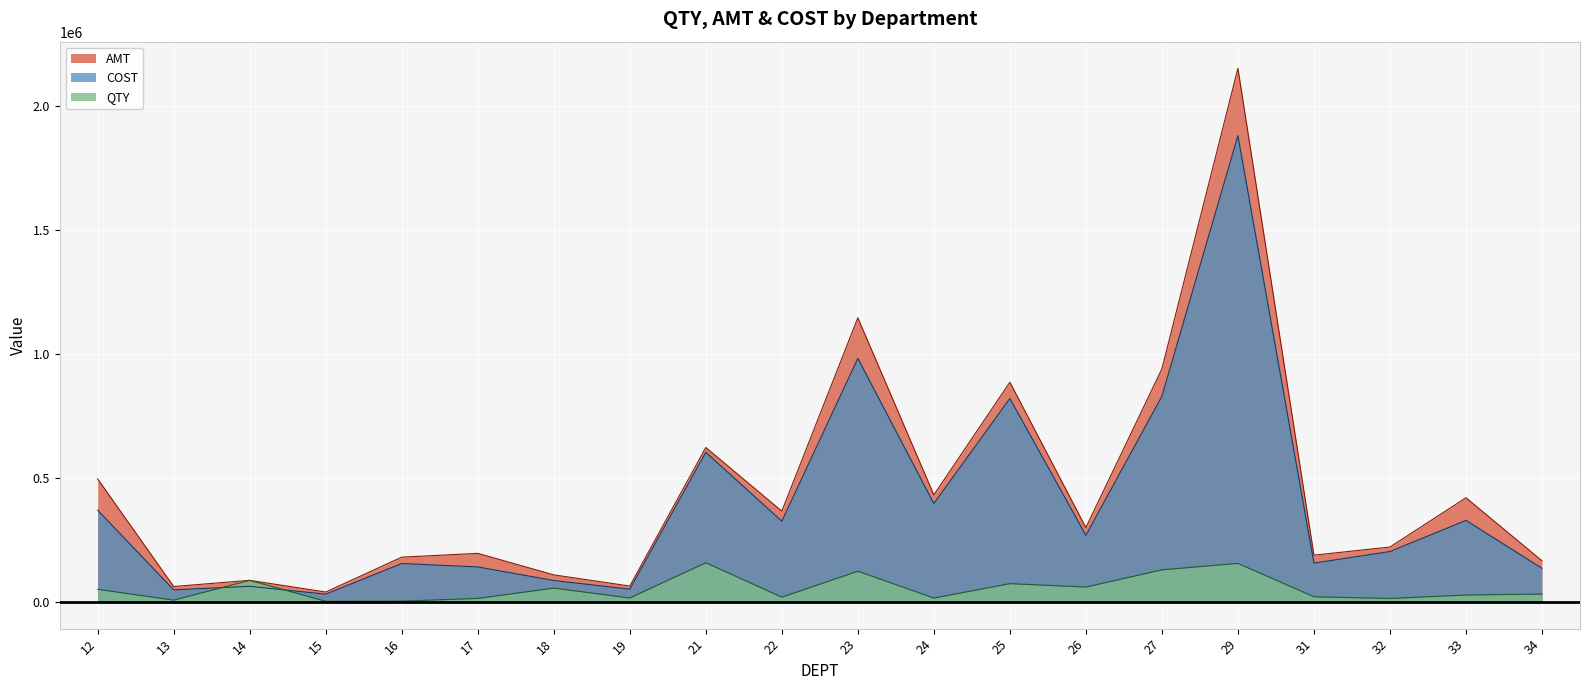

How many lines are shown in the chart?

3